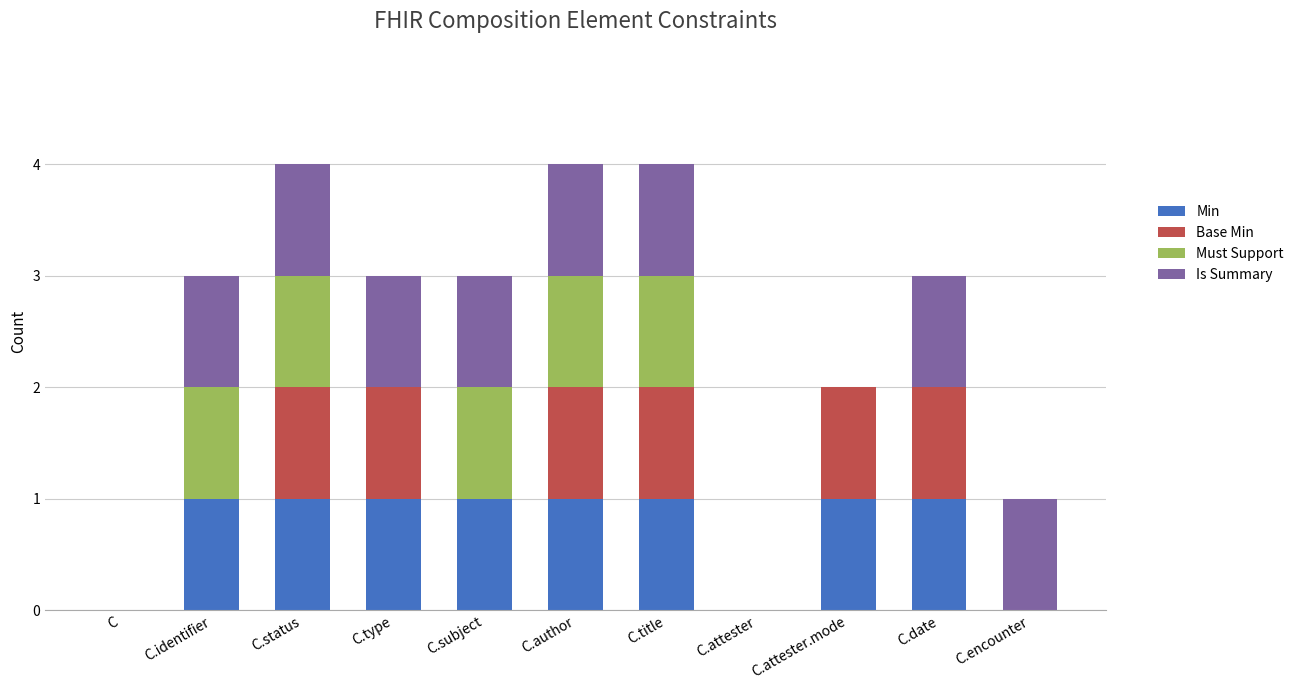

The Min series shows 0 at C.attester. True or false?

True